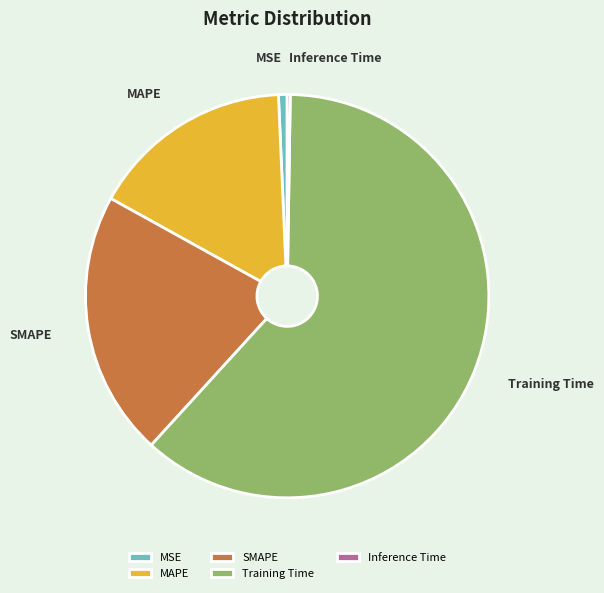

True or false: Training Time accounts for 62% of the total.

True